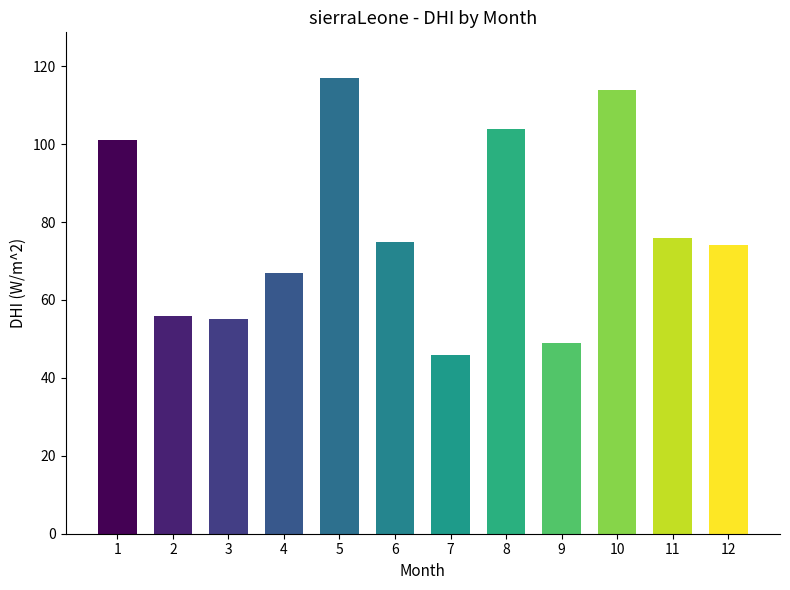

Reading left to right, transcribe all the data shown in this chart.

101	56	55	67	117	75	46	104	49	114	76	74